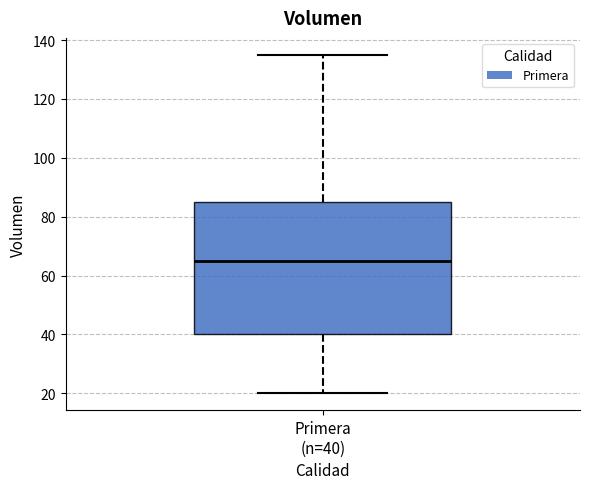

Where is the lower edge of the box for Primera (n=40) on the y-axis? The values are not printed on the chart, so give them approximately, as read against the axis.

40